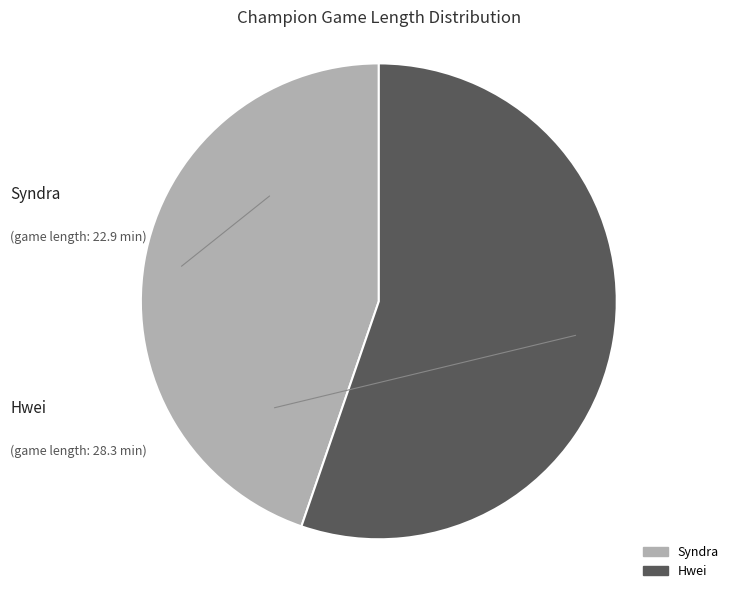

Is there a majority slice in this chart?

Yes